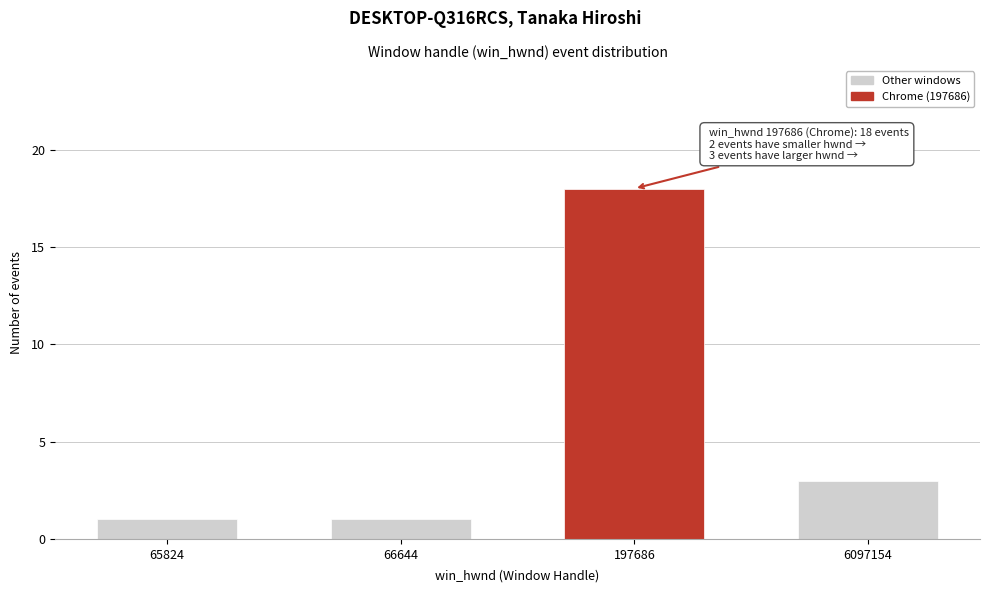

Reading left to right, transcribe all the data shown in this chart.

65824=1	66644=1	197686=18	6097154=3